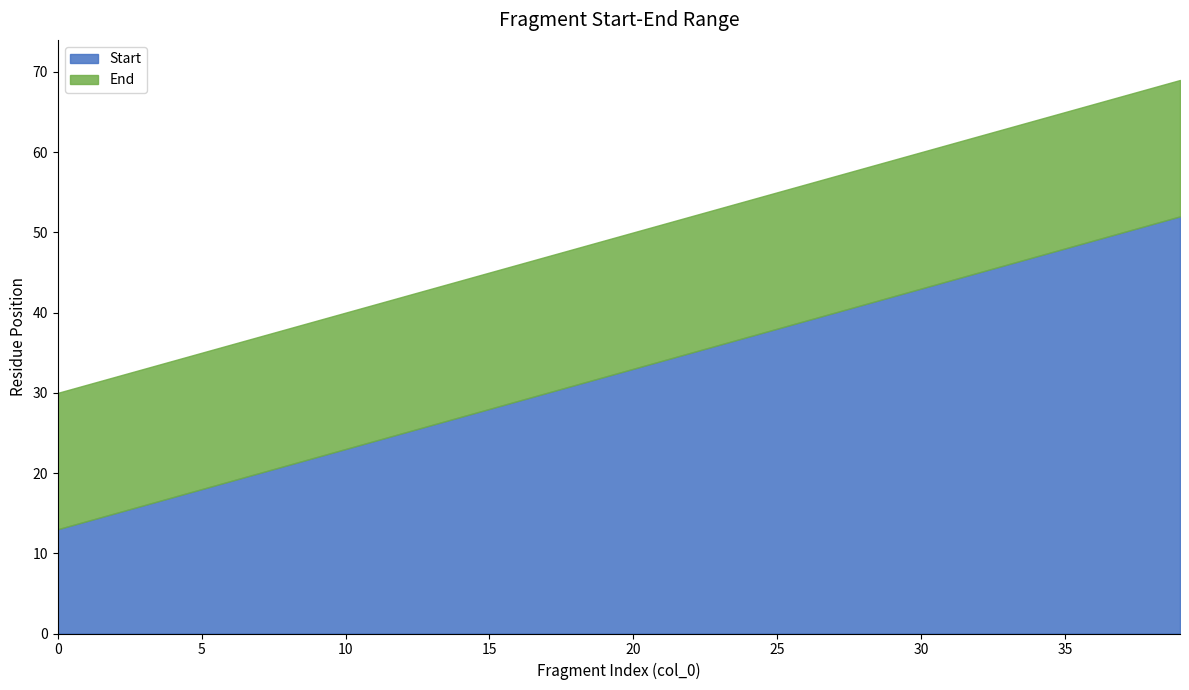

True or false: Start and End intersect in this chart.

False